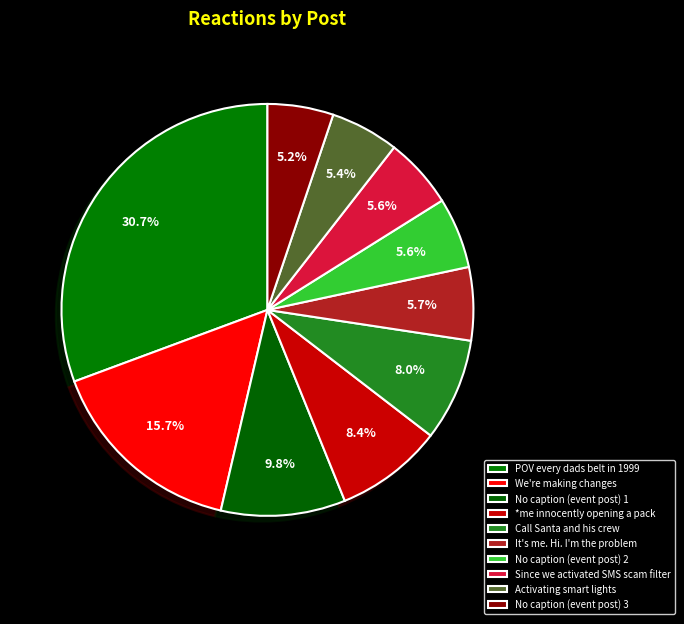

Does No caption (event post) 3 account for over 50% of the chart?

No